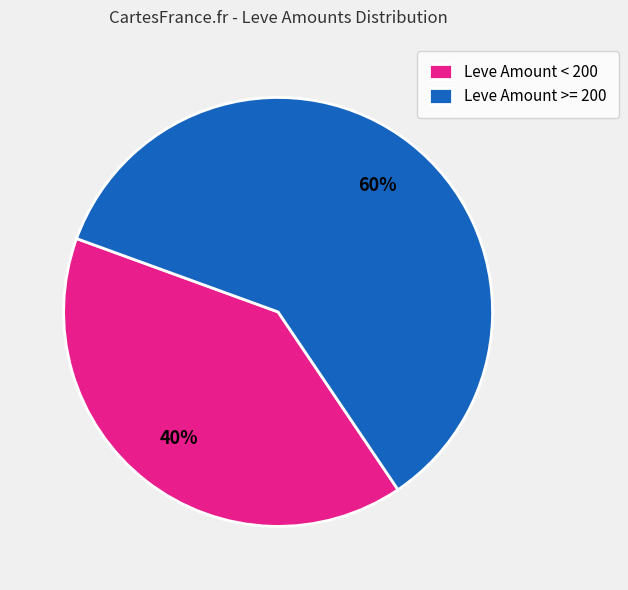

Count the number of slices in the pie.

2